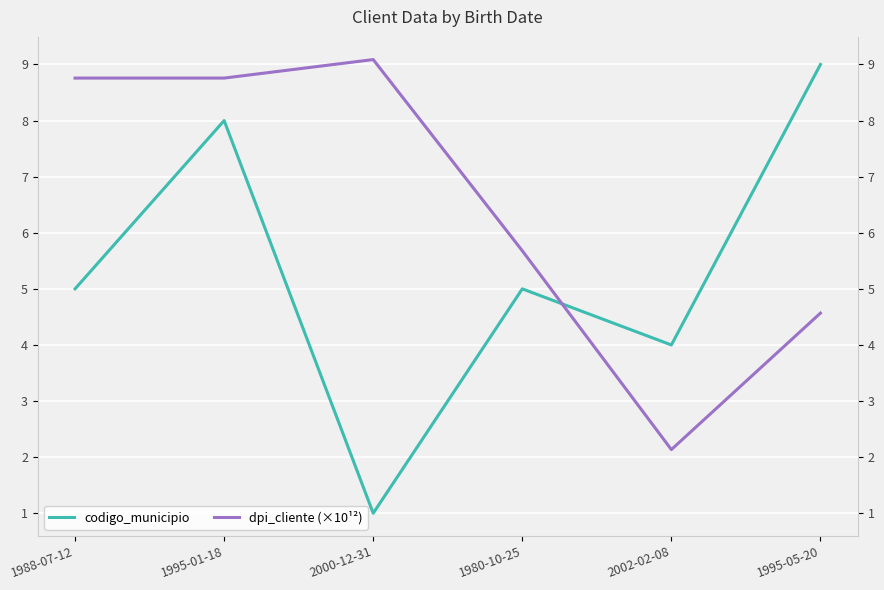

Reading right to left, extract all data points from this chart.

codigo_municipio: 1995-05-20=9.0	2002-02-08=4.0	1980-10-25=5.0	2000-12-31=1.0	1995-01-18=8.0	1988-07-12=5.0
dpi_cliente (×10¹²): 1995-05-20=4.6	2002-02-08=2.1	1980-10-25=5.7	2000-12-31=9.1	1995-01-18=8.8	1988-07-12=8.8